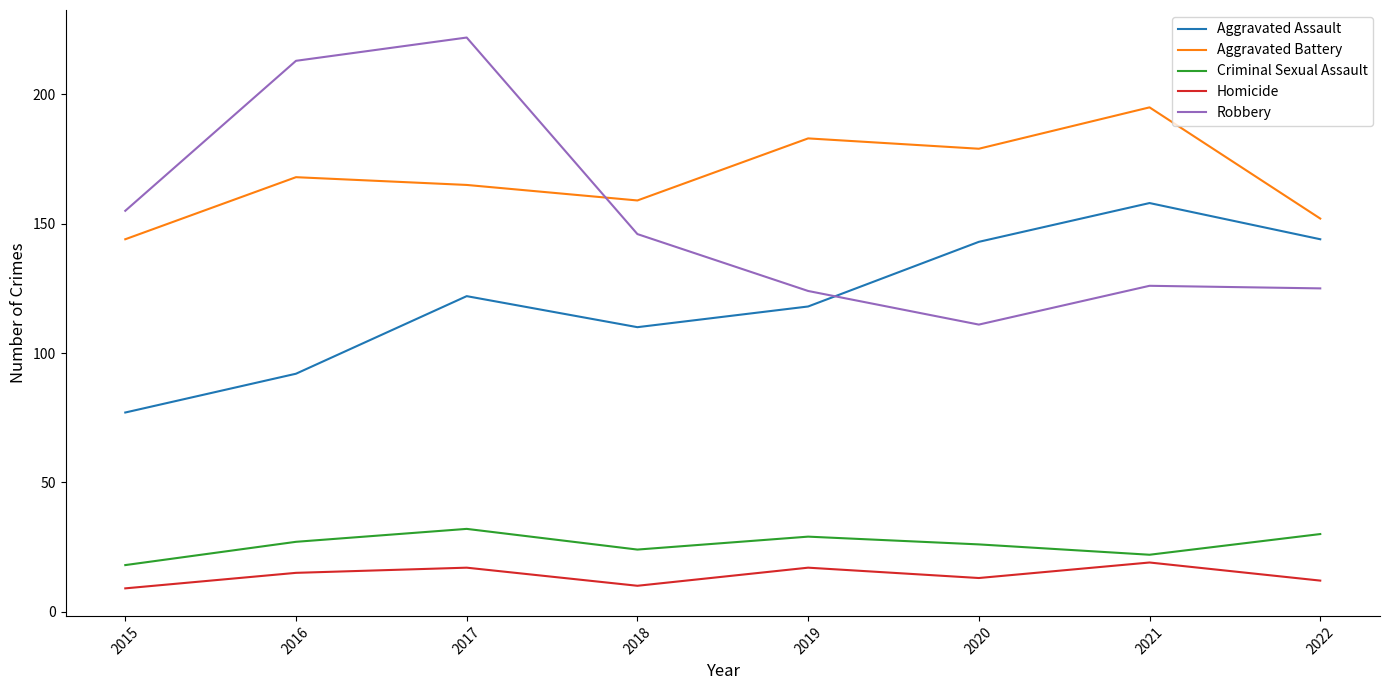

List the series in order of their peak value, lowest first.

Homicide, Criminal Sexual Assault, Aggravated Assault, Aggravated Battery, Robbery